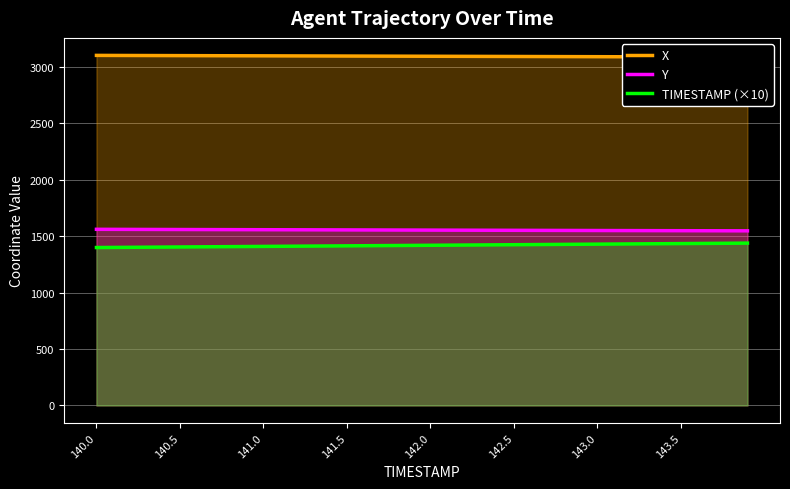

True or false: TIMESTAMP (×10) and Y intersect in this chart.

False